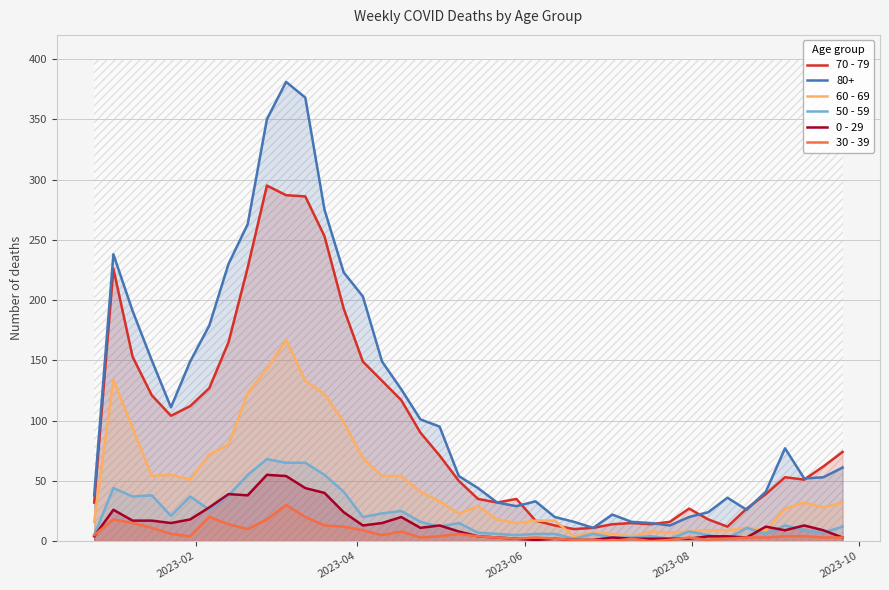

What are all the series names shown in the legend?

70 - 79, 60 - 69, 50 - 59, 0 - 29, 30 - 39